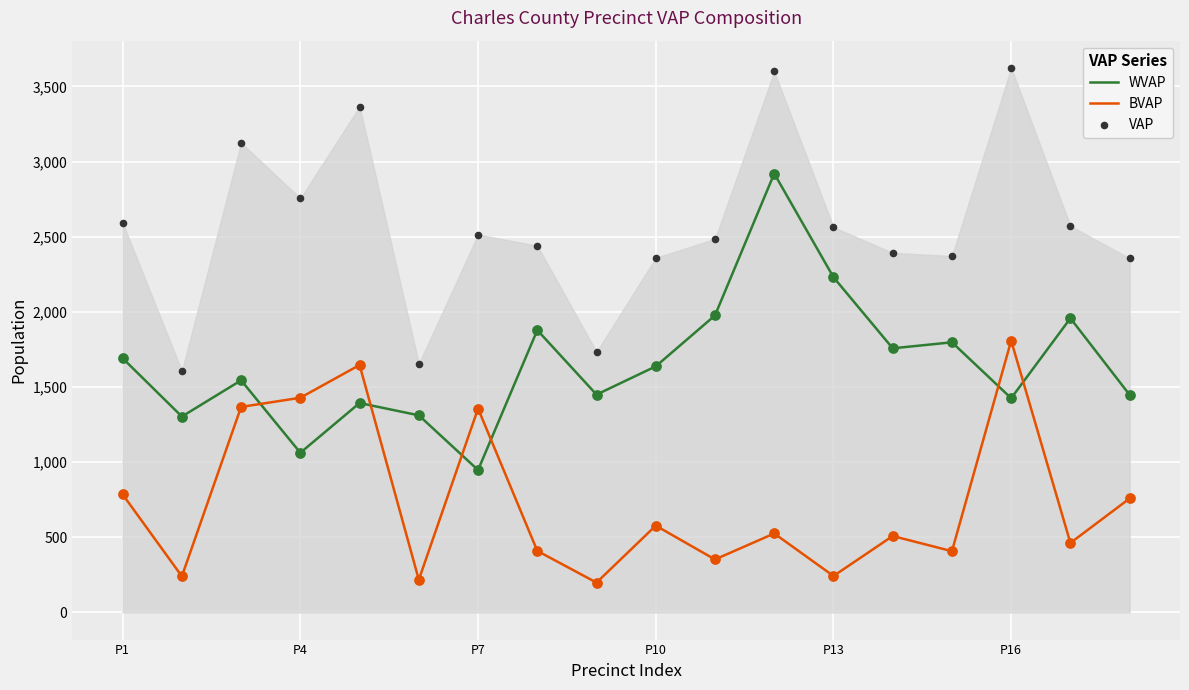

Which series has the largest total across all categories?

VAP